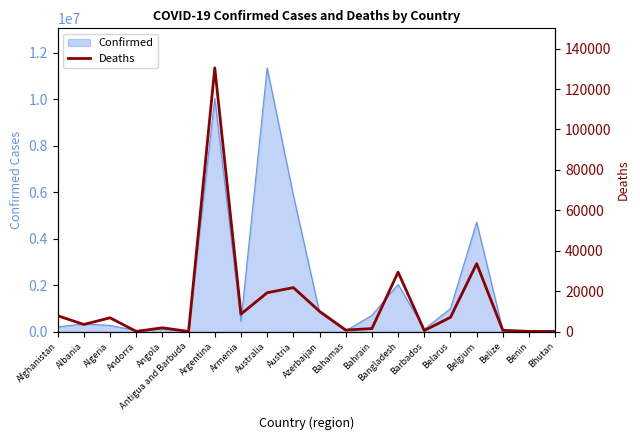

True or false: Confirmed has a value of 285085 at Bahrain.

False